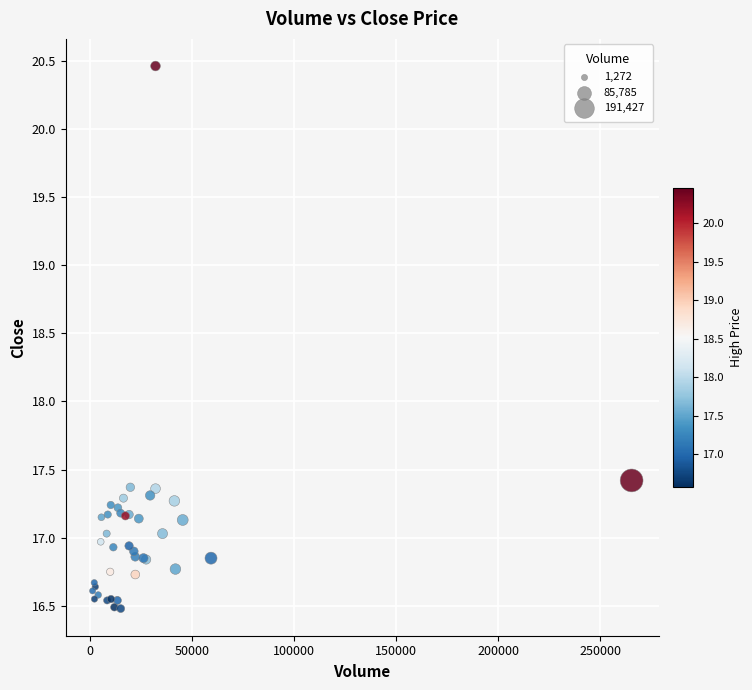

What Y value in the scatter plot is closest to 18?

17.4